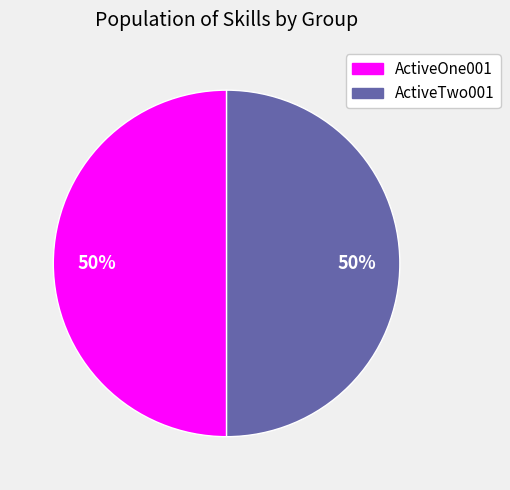

To the nearest percent, what is the average slice percentage?

50%